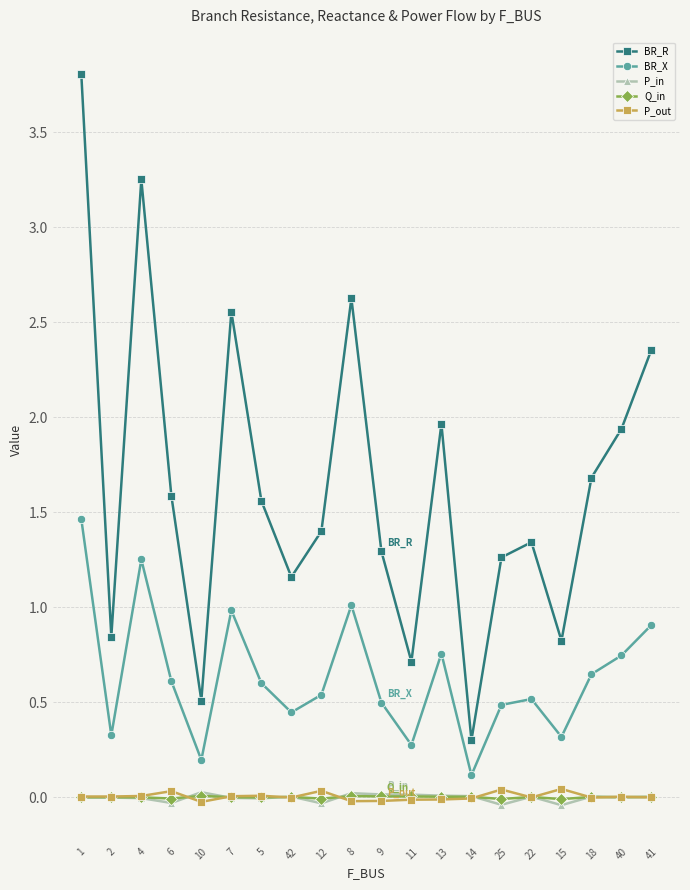

At which category does BR_X reach its first local peak?

4